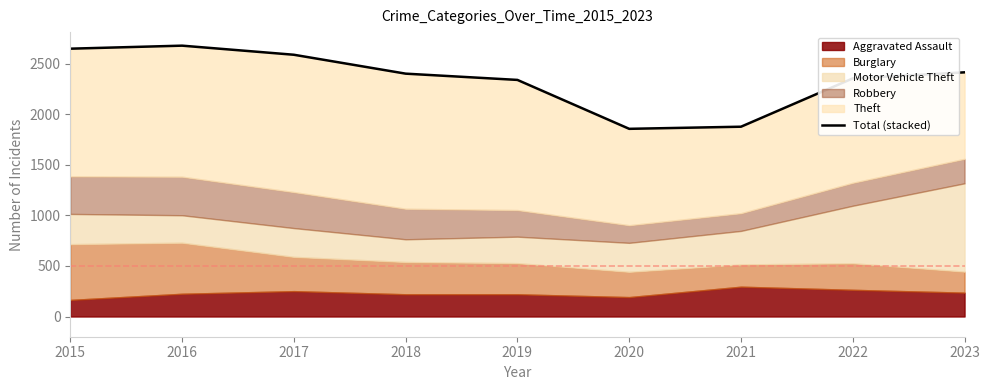

Reading left to right, list all the values displayed in this chart.

2650	2680	2590	2403	2341	1857	1878	2356	2416